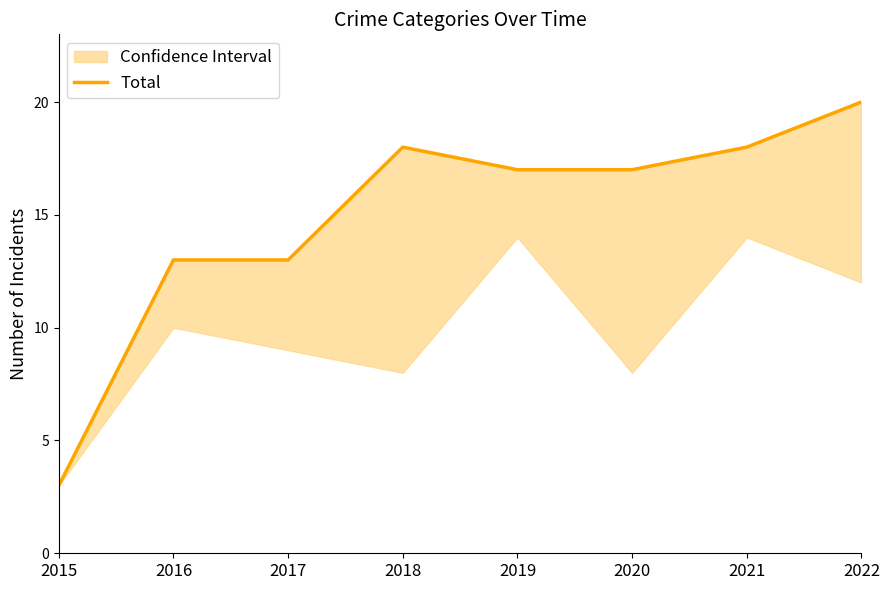

Rank the categories by value from lowest to highest.

2015, 2016, 2017, 2019, 2020, 2018, 2021, 2022